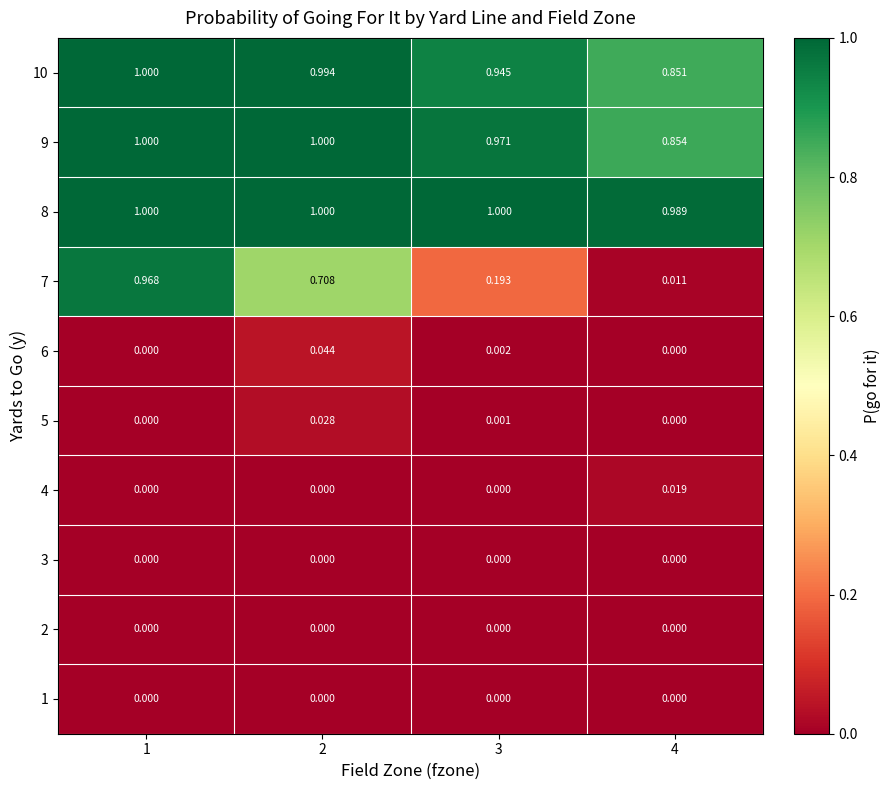

How many distinct data groups are displayed?

10